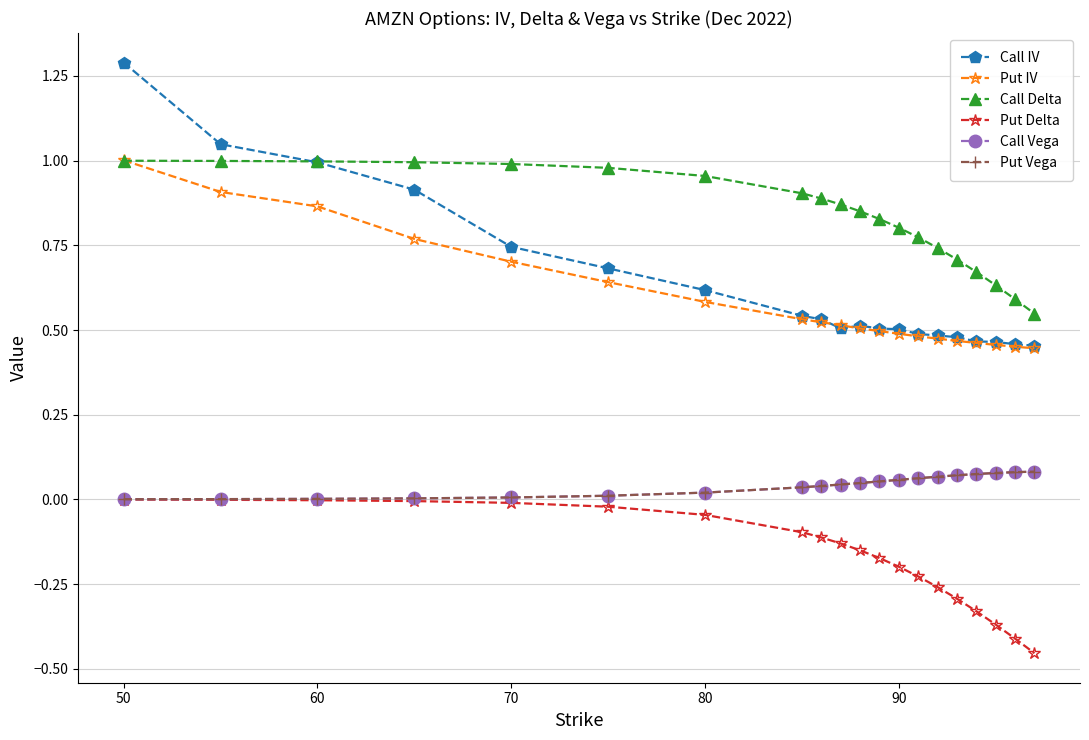

Which series has the largest total across all categories?

Call Delta